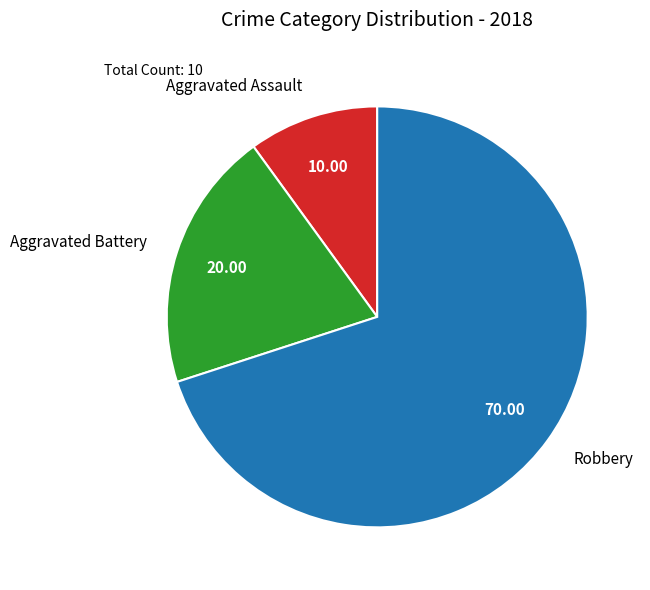

Which has a higher value, Aggravated Battery or Robbery?

Robbery